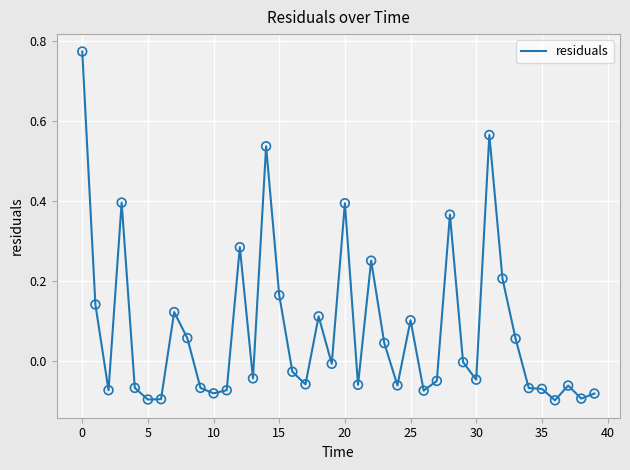

What is the difference between the maximum and minimum values?

0.9